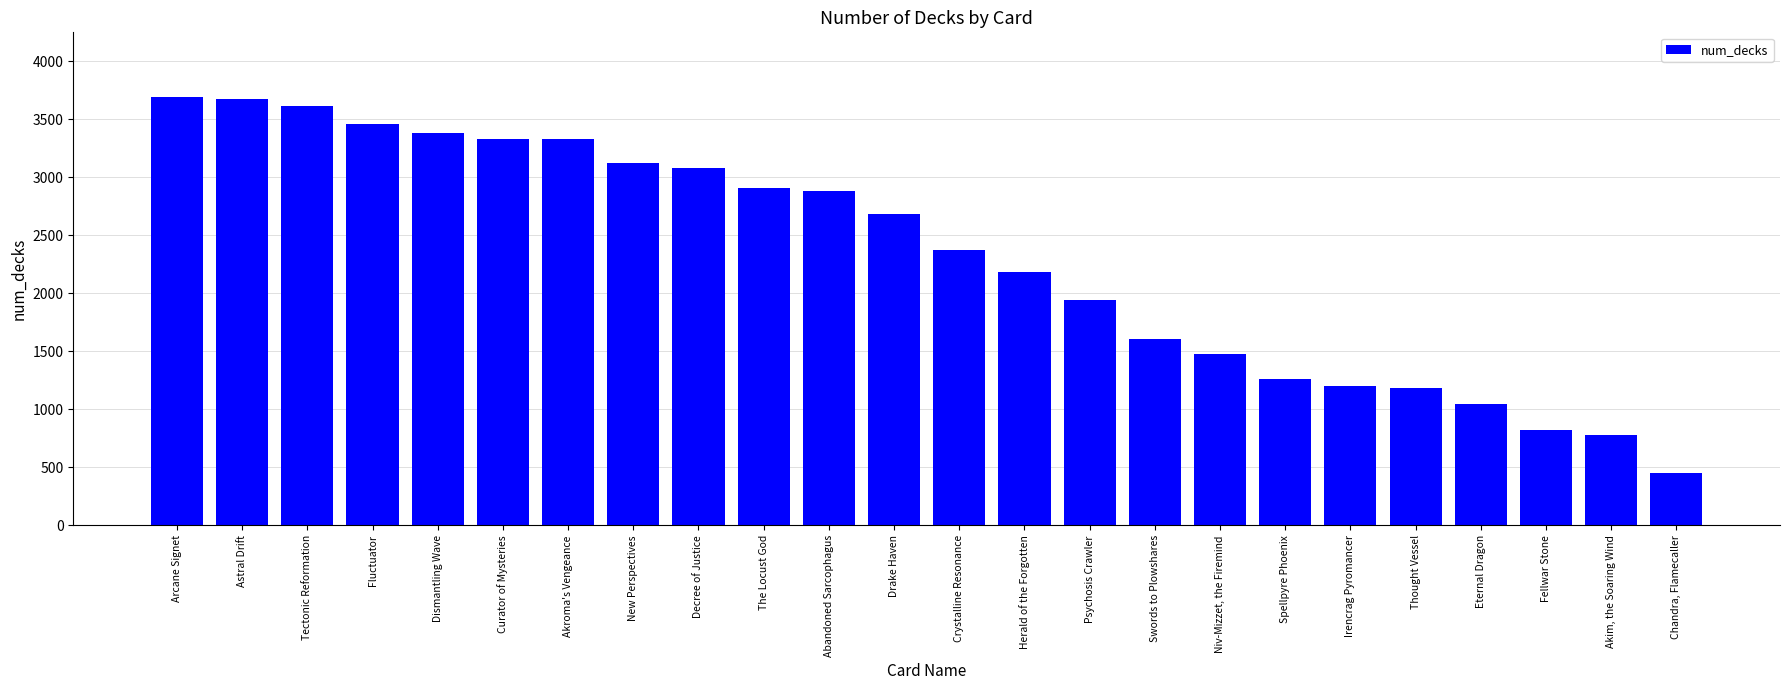

What is the ratio of the value at Decree of Justice to the value at Crystalline Resonance?

1.3